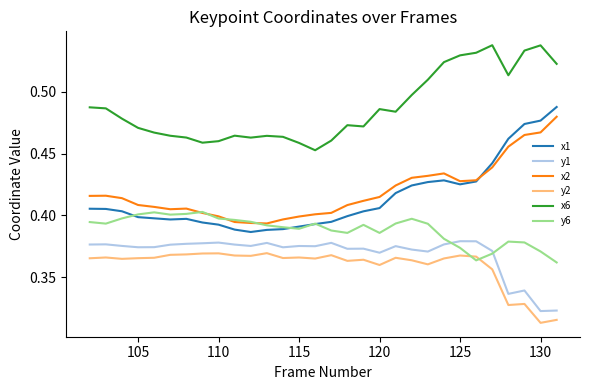

Which series has the largest range (max minus min)?

x1